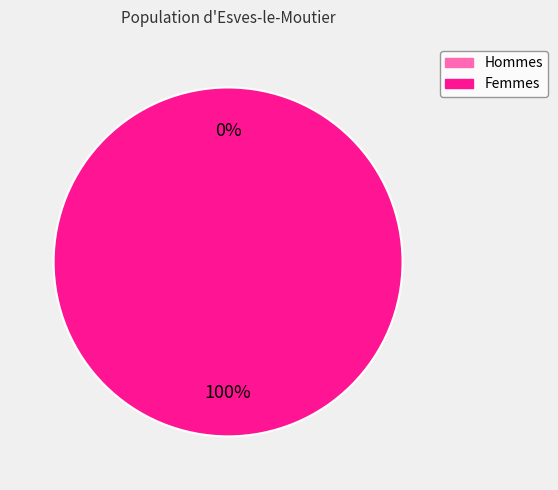

Is it true that 1535994707 is 100% of the pie?

True